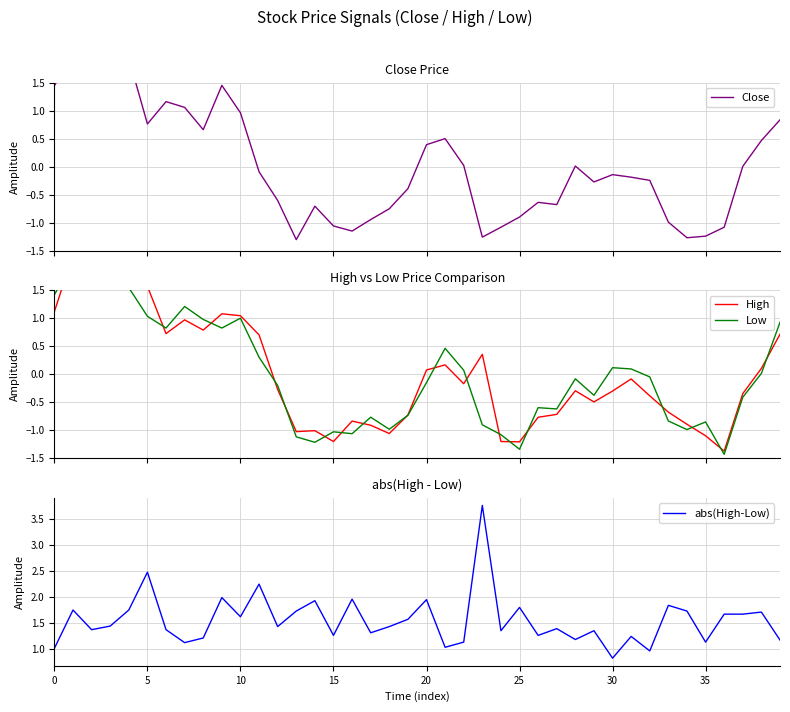

True or false: abs(High-Low) has a value of 1.5 at 0.

False